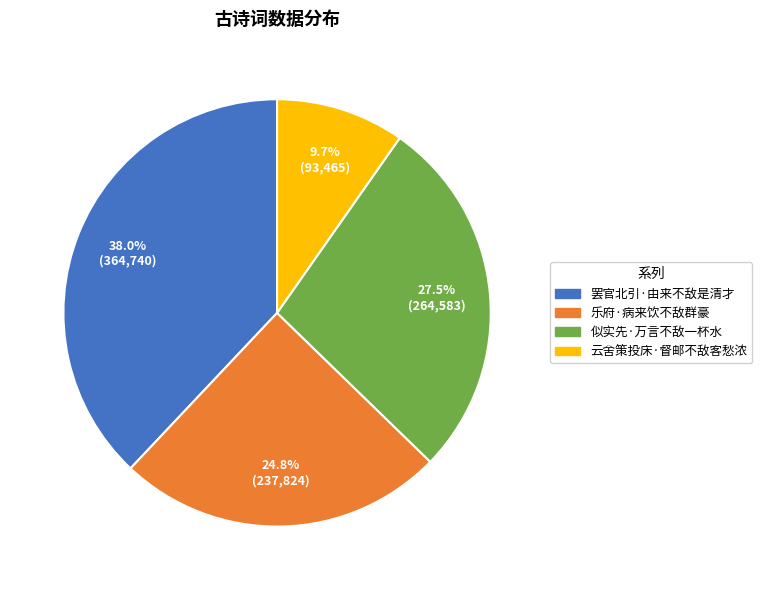

Is there a majority slice in this chart?

No